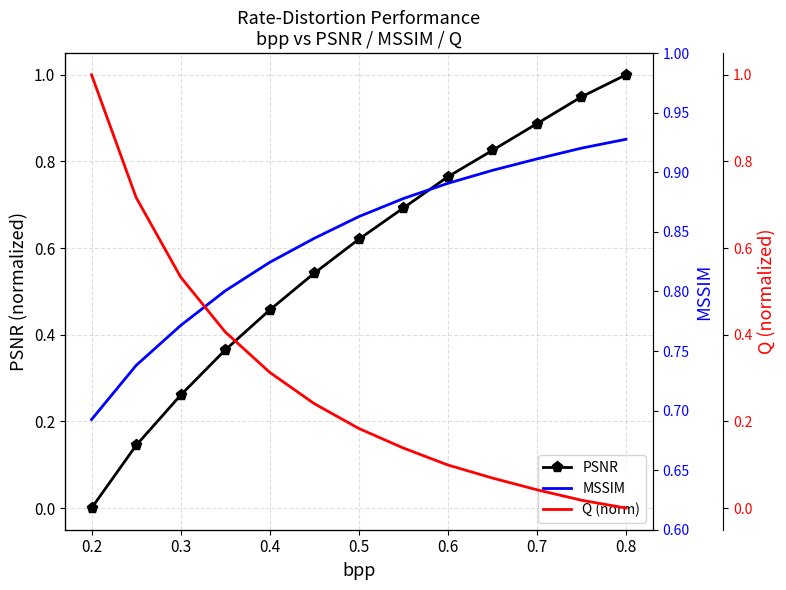

True or false: PSNR has more than 2 interior local peaks.

False